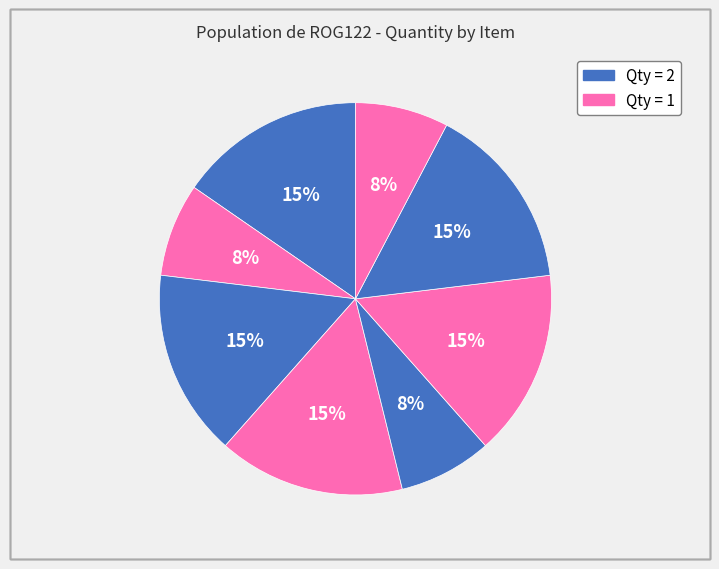

How many slices are in this pie chart?

8